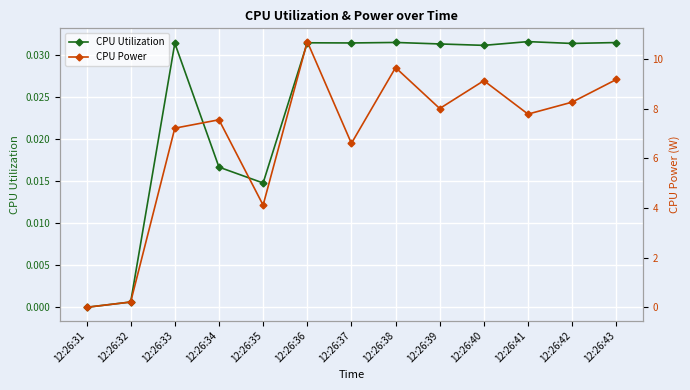

The CPU Power series shows 10.7 at 12:26:36. True or false?

True